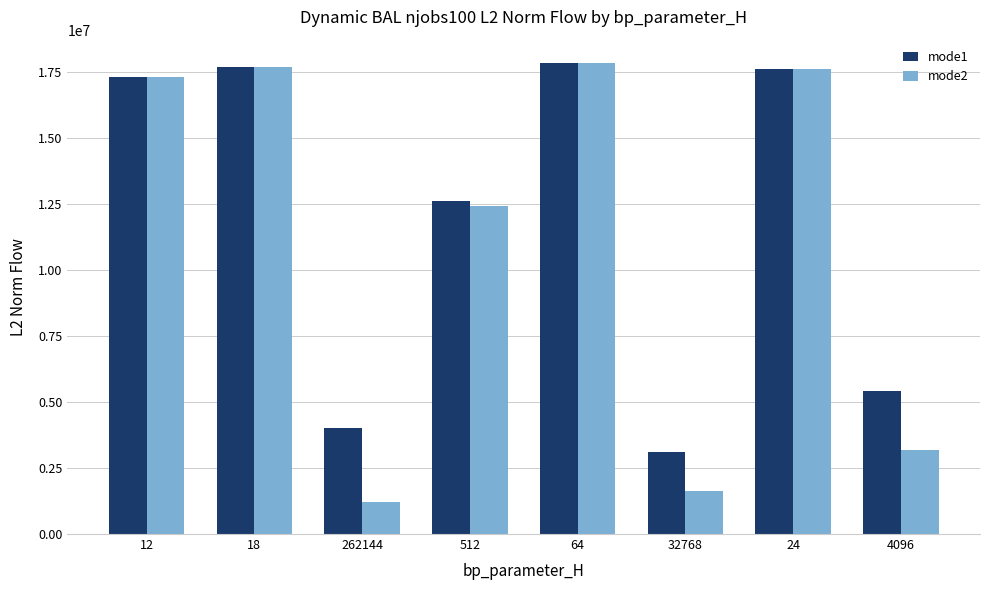

List the series in order of their overall mean, highest first.

mode1, mode2